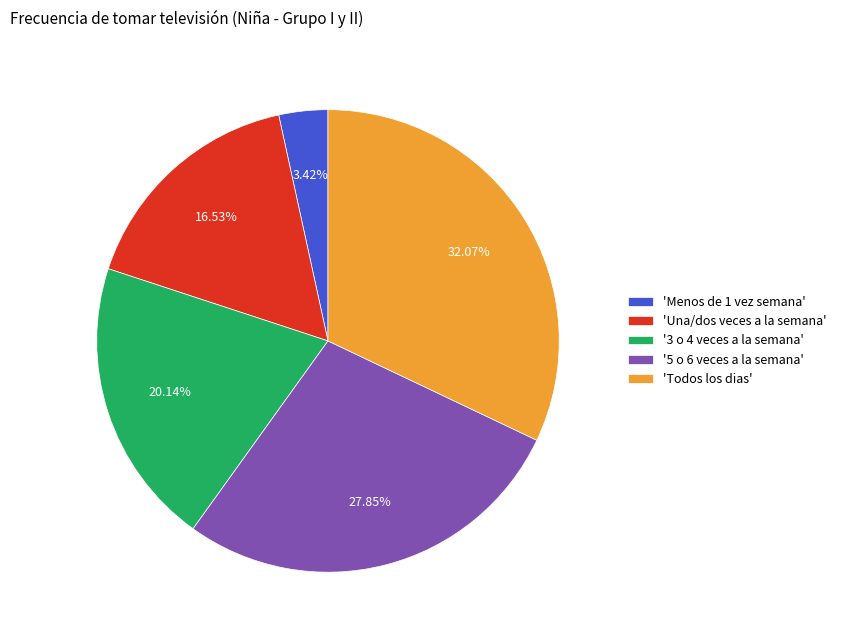

What is the smallest slice in the pie chart?

'Menos de 1 vez semana'